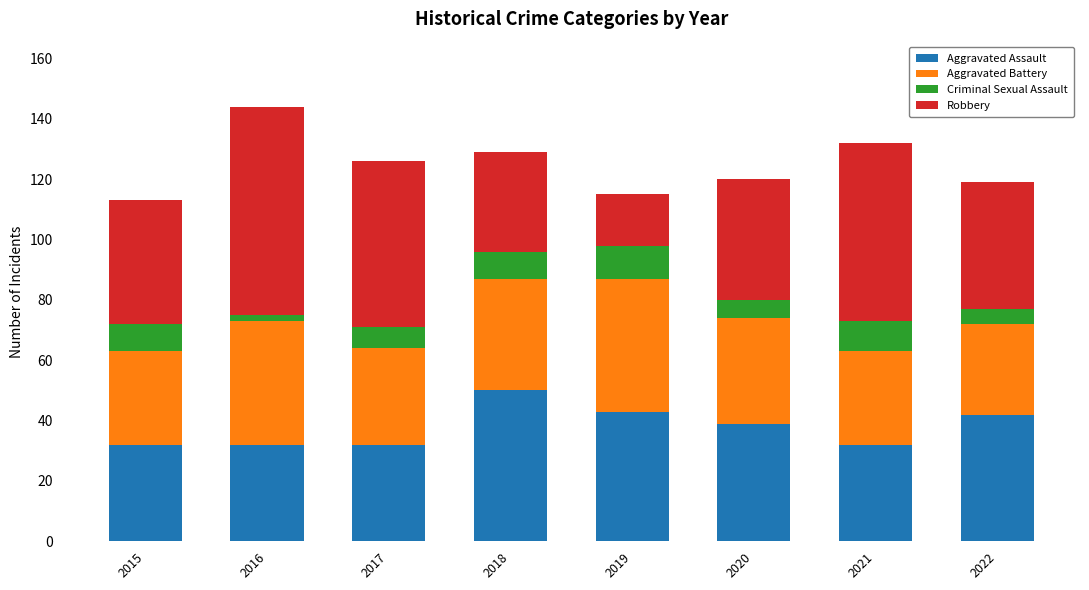

Is it true that Aggravated Assault equals 39 at 2020?

True